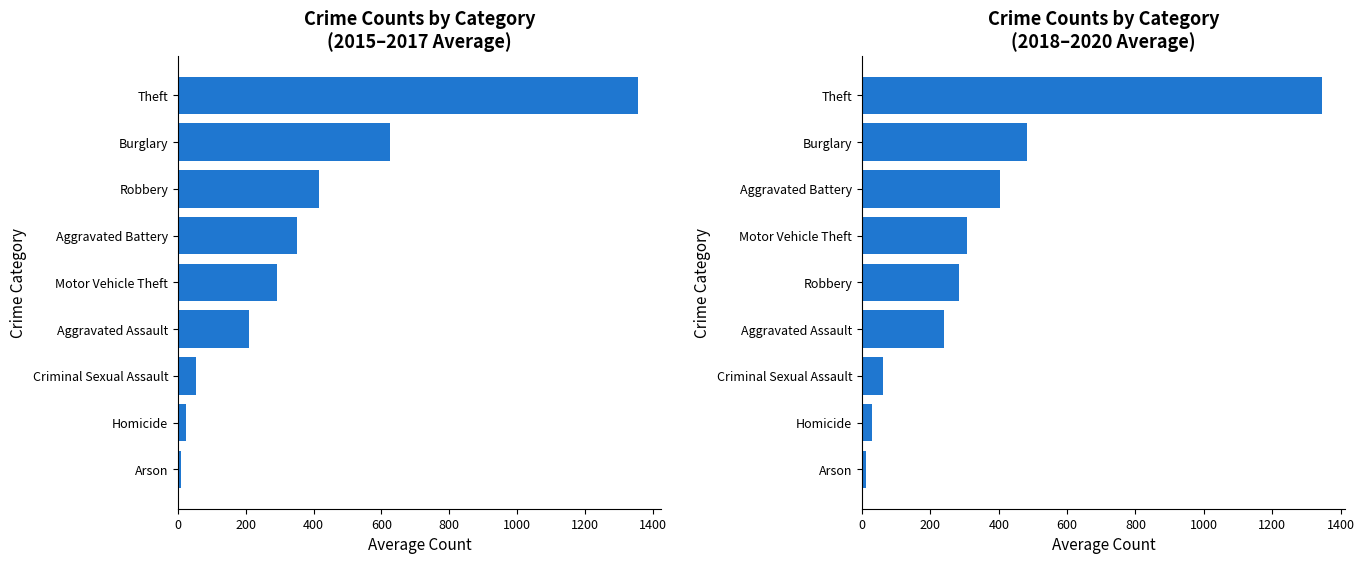

True or false: 2015-2017 Avg has a value of 108.6 at Motor Vehicle Theft.

False